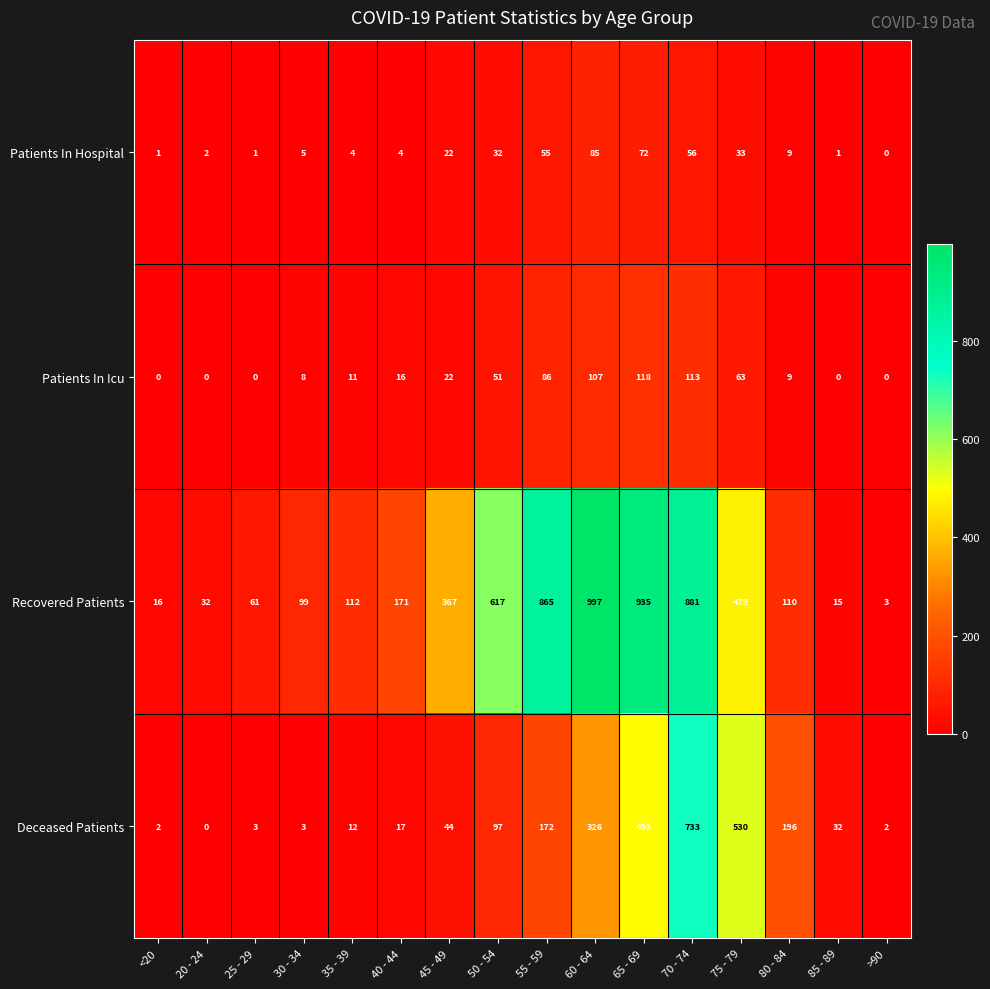

What is the total value across all series at 50 - 54?

797